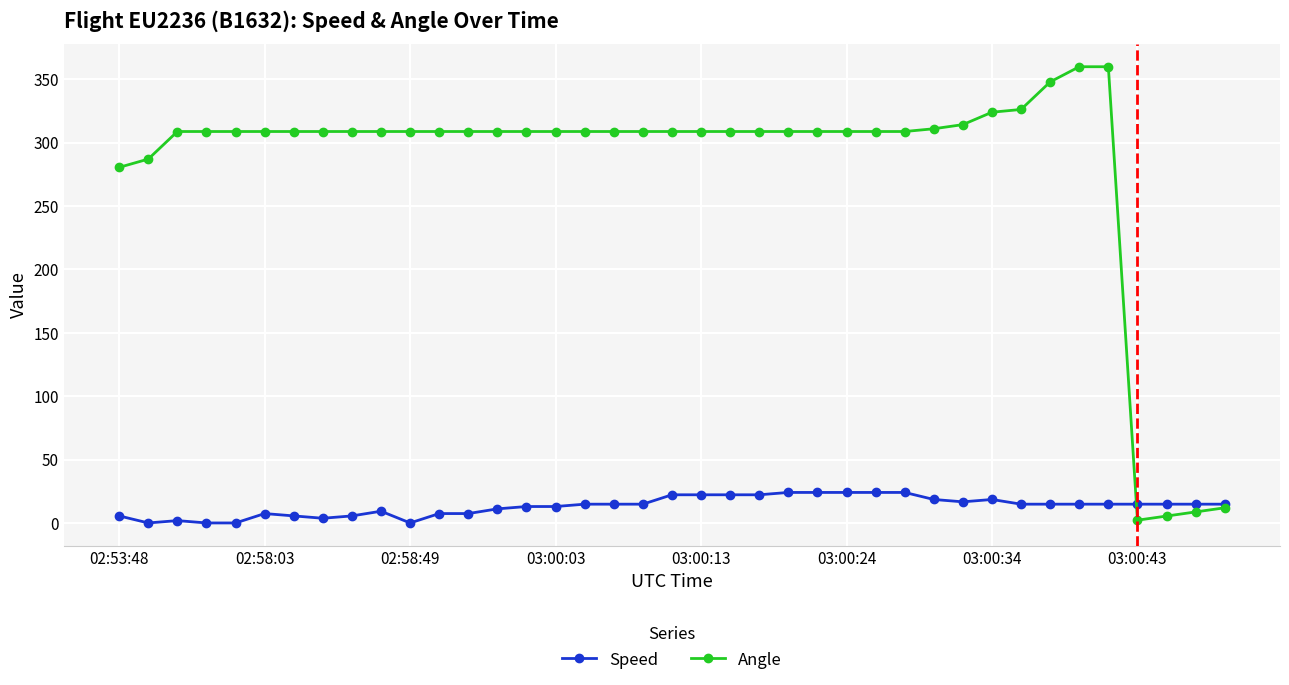

How many series are shown in this chart?

2